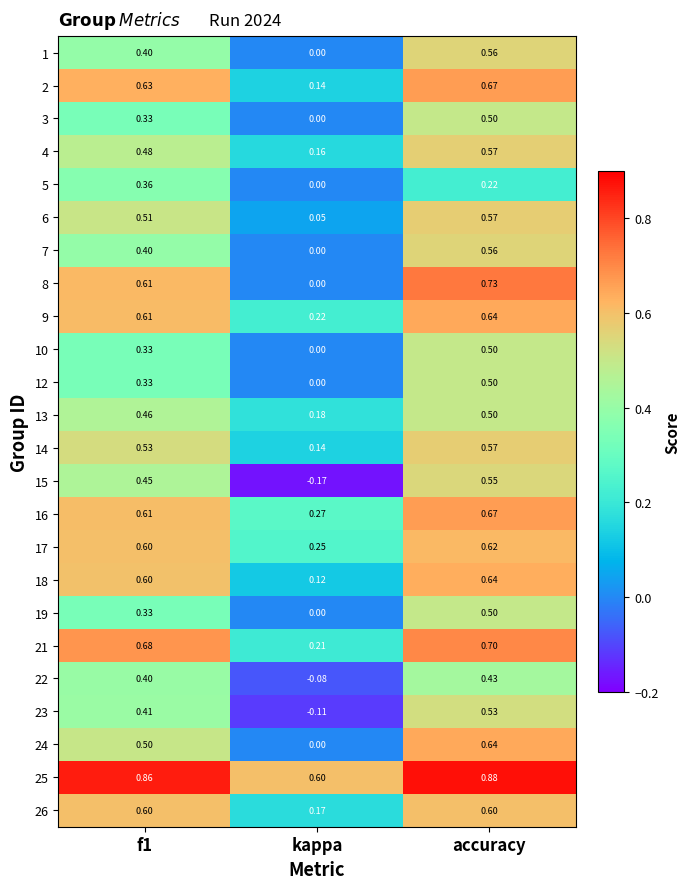

At which category is the sum across all series the highest?

accuracy